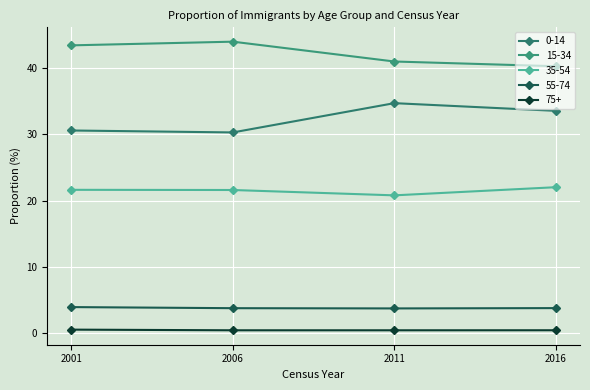

Does the chart display data point markers on the line(s)?

Yes